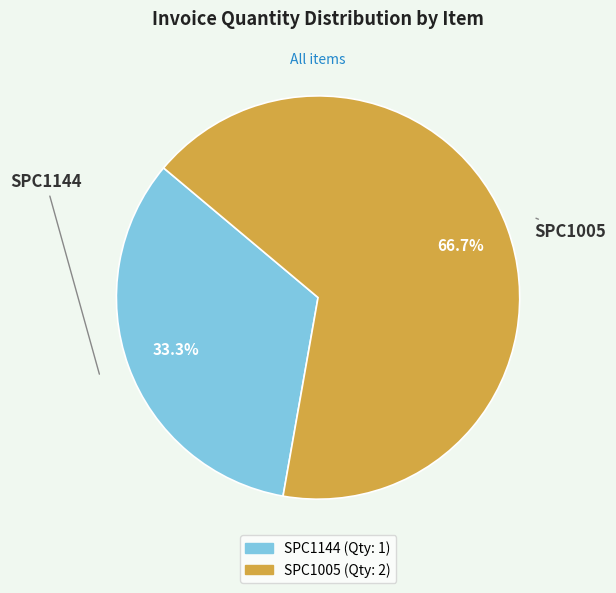

To the nearest percent, what is the combined percentage of SPC1144 and SPC1005?

100%